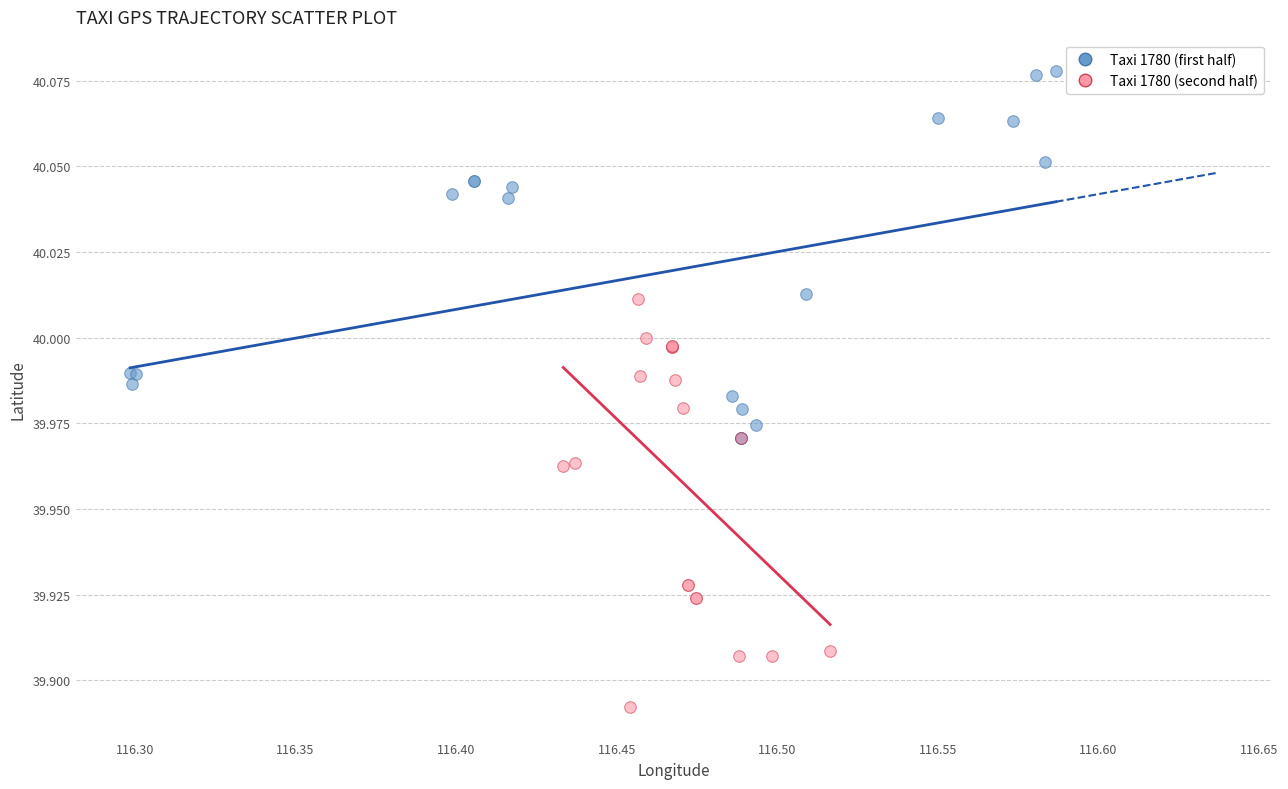

Which series reaches the minimum Y coordinate?

Taxi 1780 (second half)